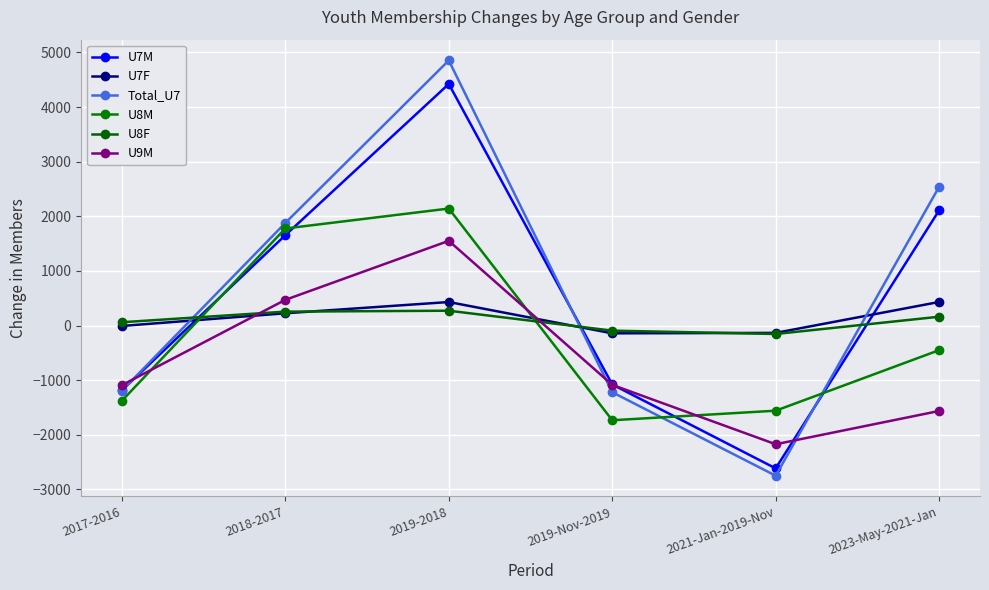

What are all the series names shown in the legend?

U7M, U7F, Total_U7, U8M, U8F, U9M